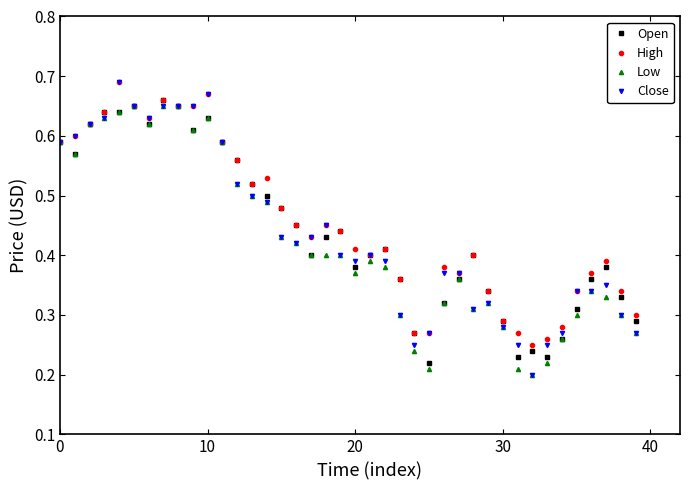

Which series has the largest range (max minus min)?

Close